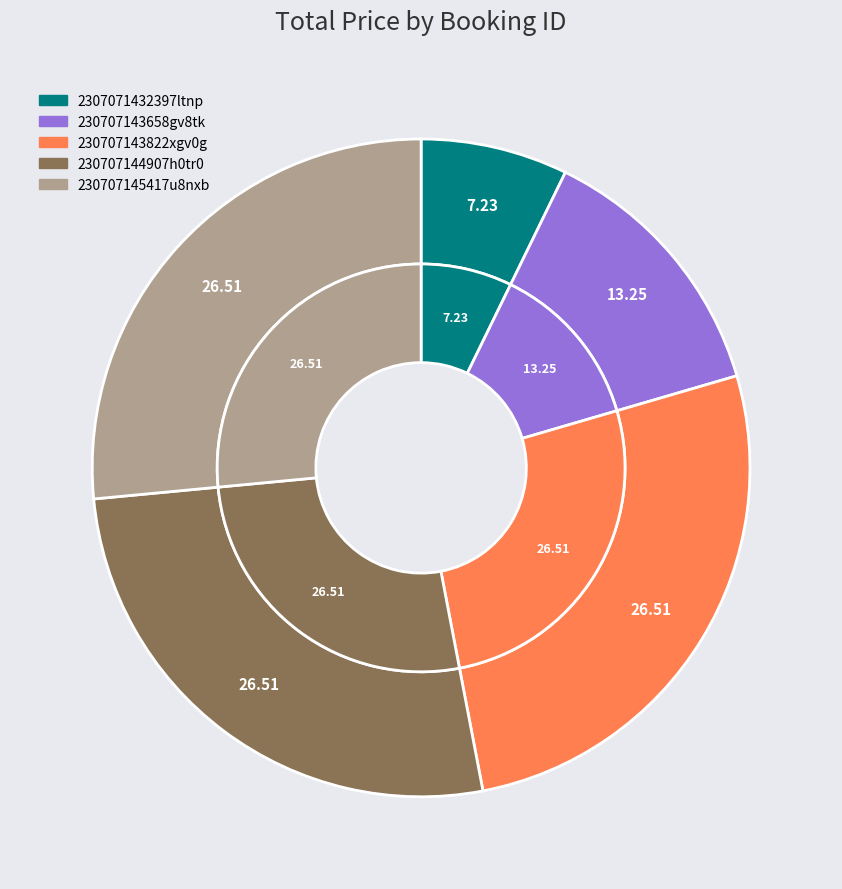

Between 2307071432397ltnp and 230707143658gv8tk, which is larger?

230707143658gv8tk